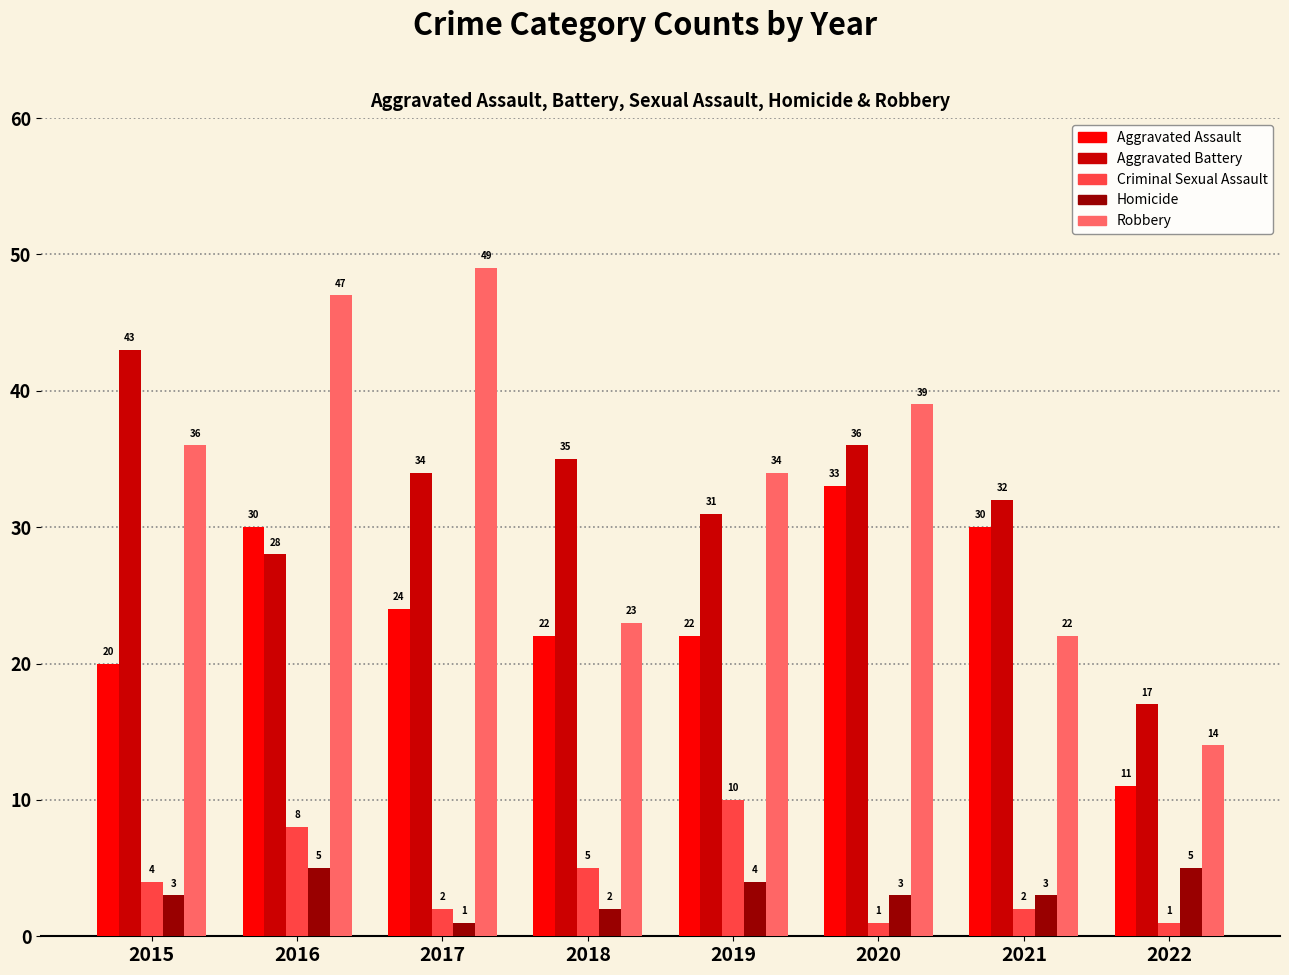

What is the sum of all Aggravated Battery values?

256